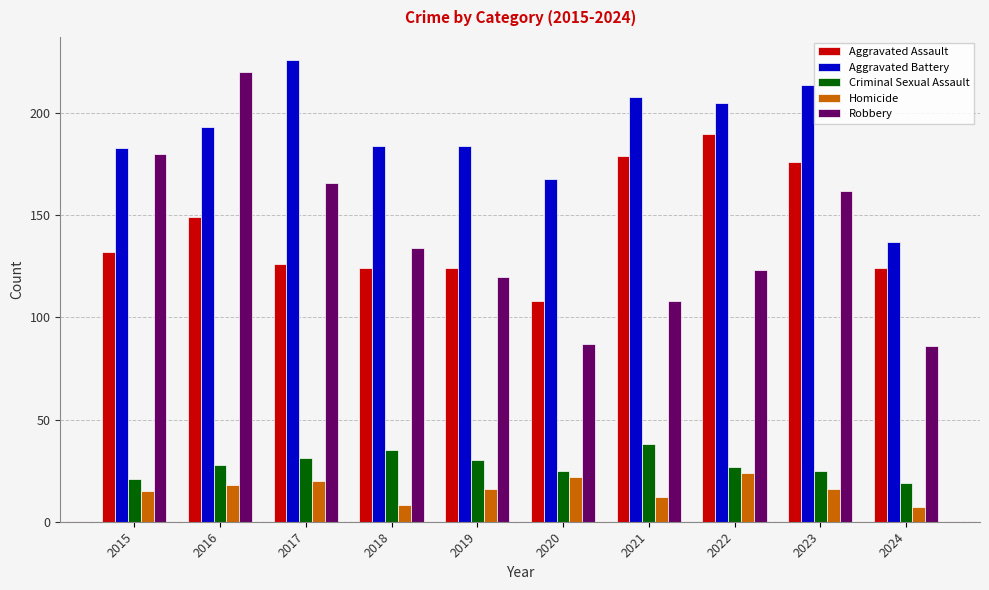

Is the value of Aggravated Battery at 2021 greater than the value of Homicide at 2018?

Yes